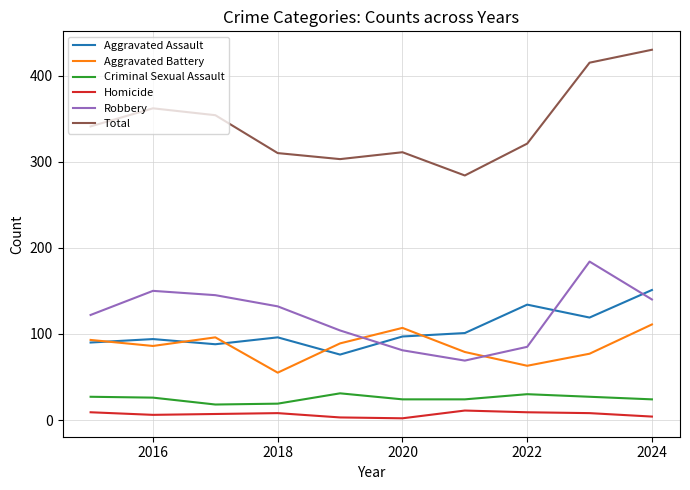

How many Homicide values are between 4 and 9?

7